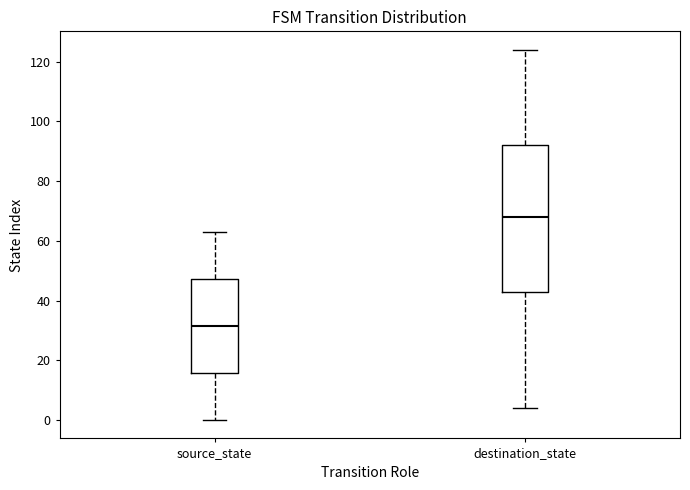

Which box is the tallest, from its lower edge to its upper edge?

destination_state